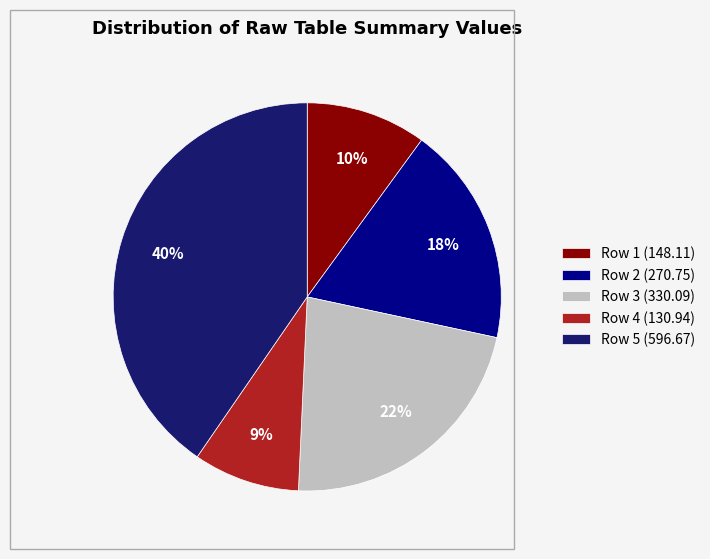

Between Row 4 (130.94) and Row 5 (596.67), which is larger?

Row 5 (596.67)